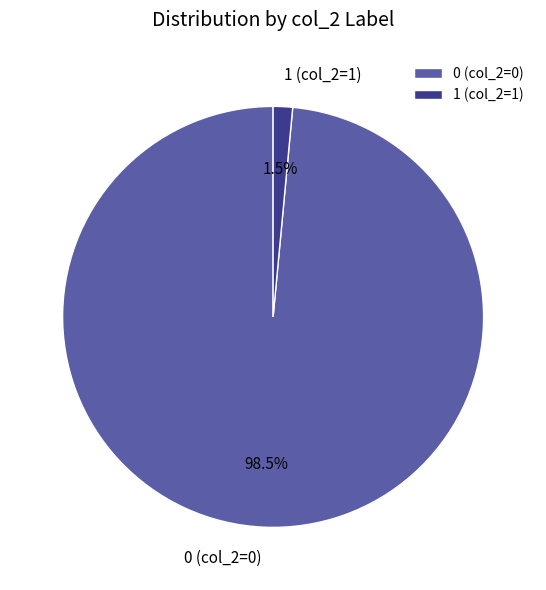

Is there a majority slice in this chart?

Yes